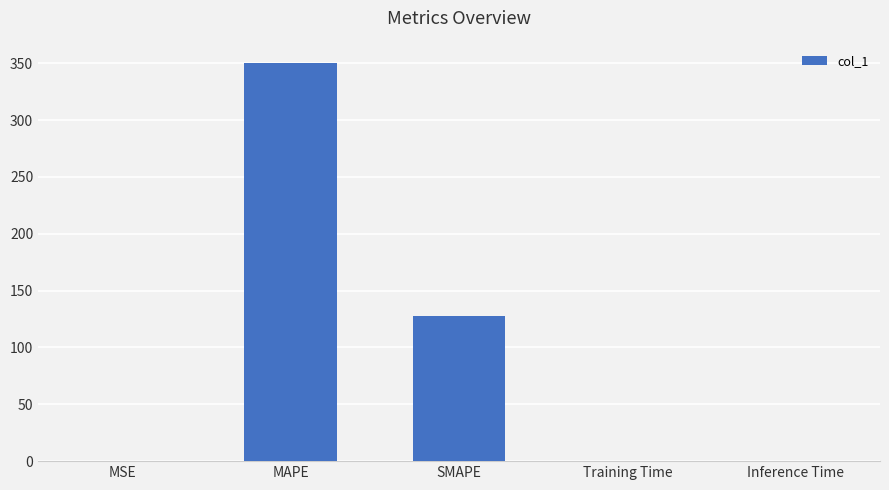

What is the difference between the values at Training Time and MAPE?

349.9